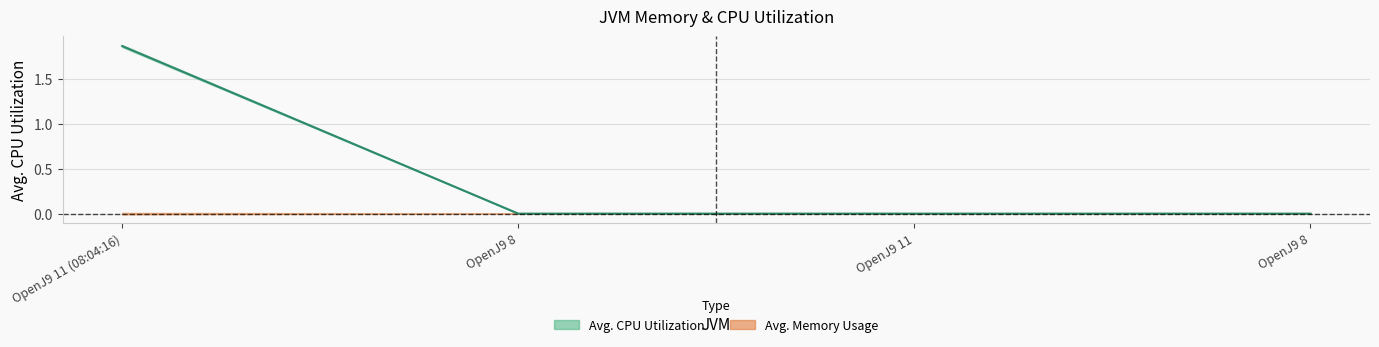

How many positive values are there?

1